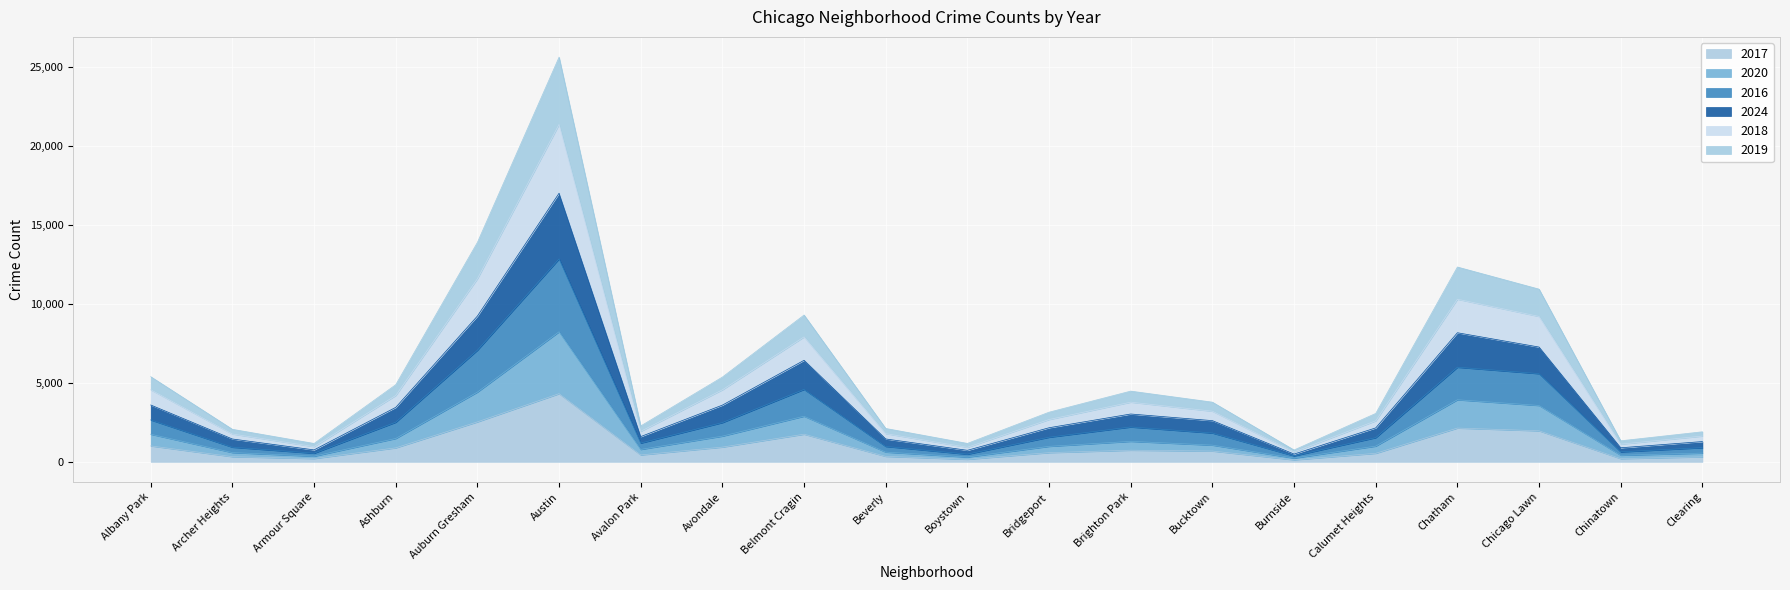

How many interior local valleys does the 2020 series have?

5